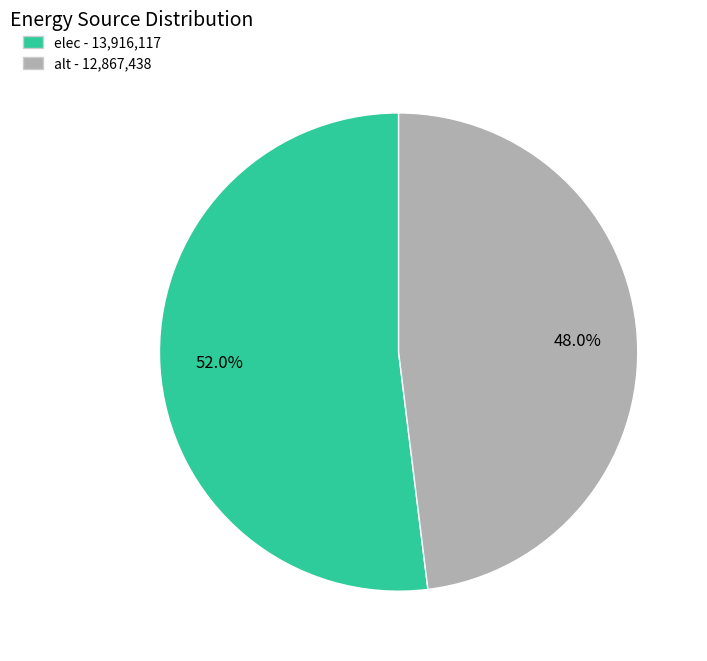

What is the ratio of the value at elec to the value at alt?

1.1